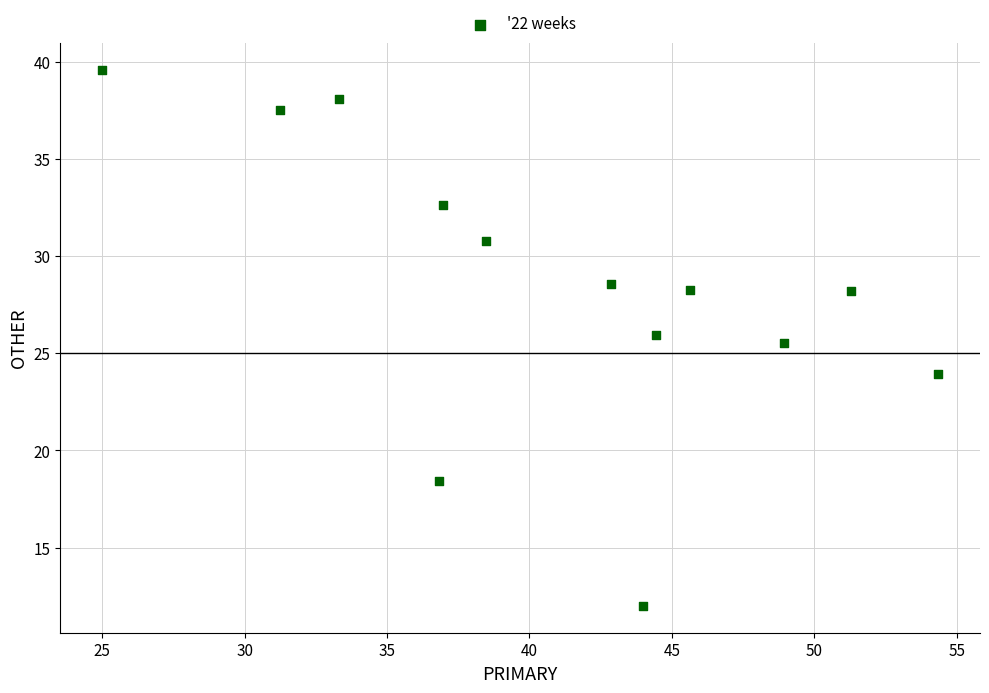

What is the range of Y values (max minus min)?

27.6